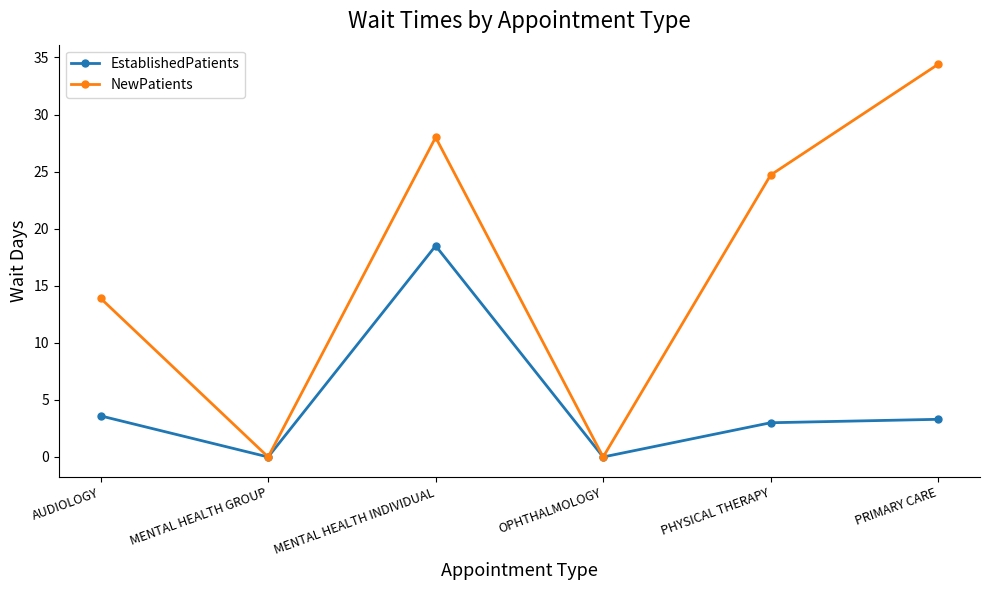

Reading left to right, transcribe all the data shown in this chart.

EstablishedPatients: 3.6	0.0	18.5	0.0	3.0	3.3
NewPatients: 13.9	0.0	28.0	0.0	24.7	34.4